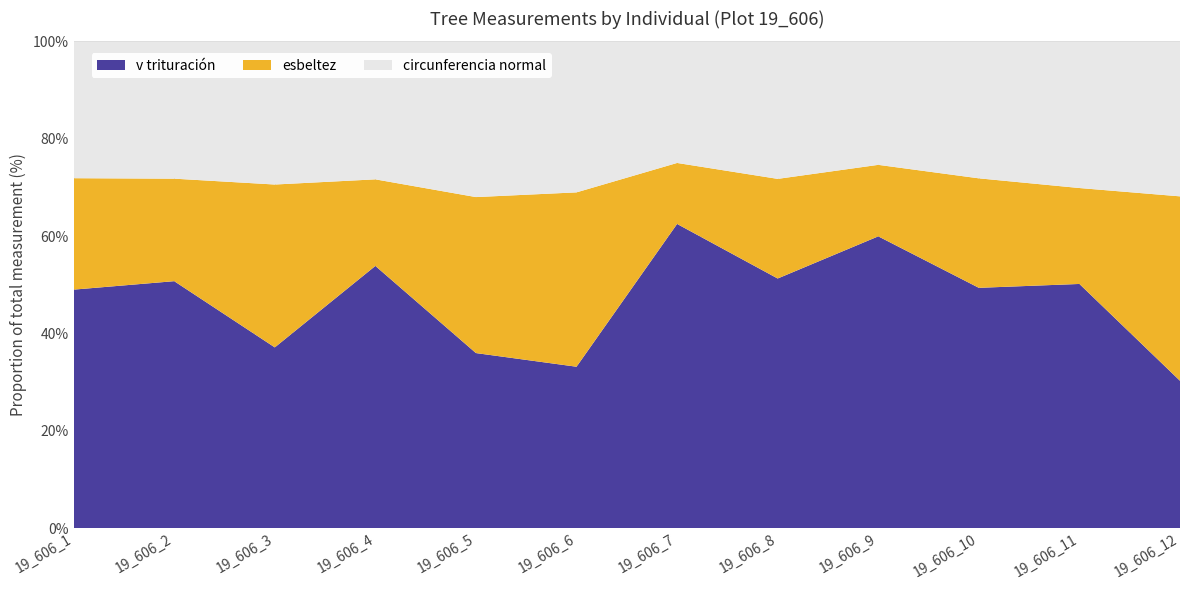

What is the highest value of the v trituración series?

62.5